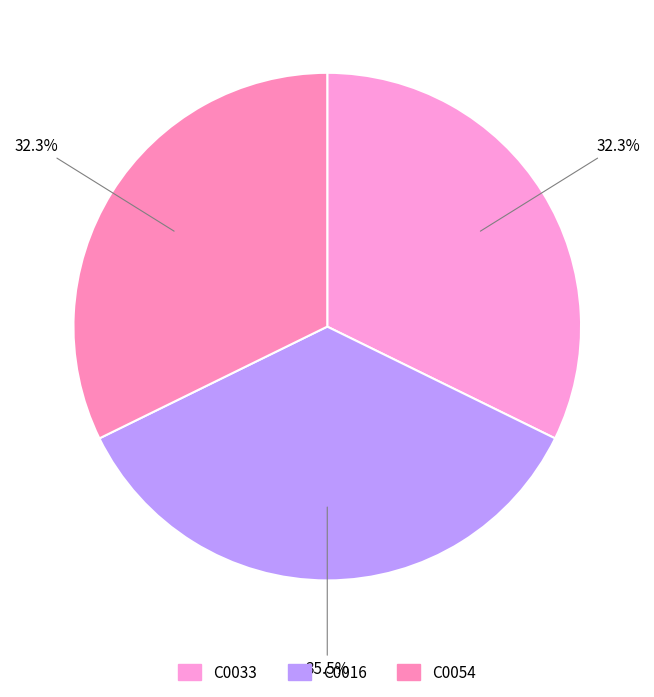

How many slices are in this pie chart?

3